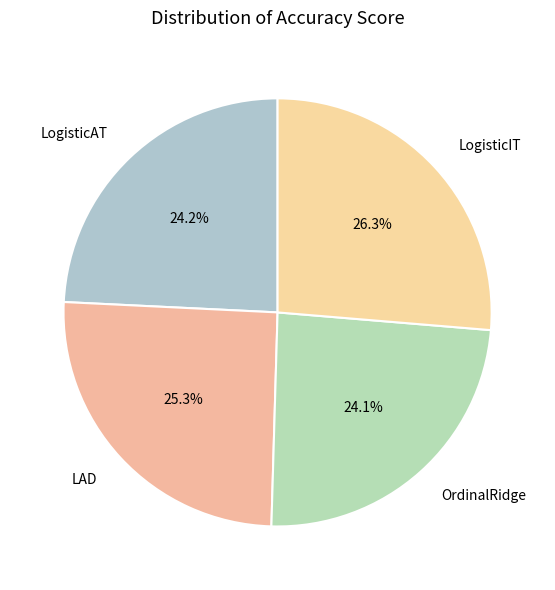

How many slices are in this pie chart?

4